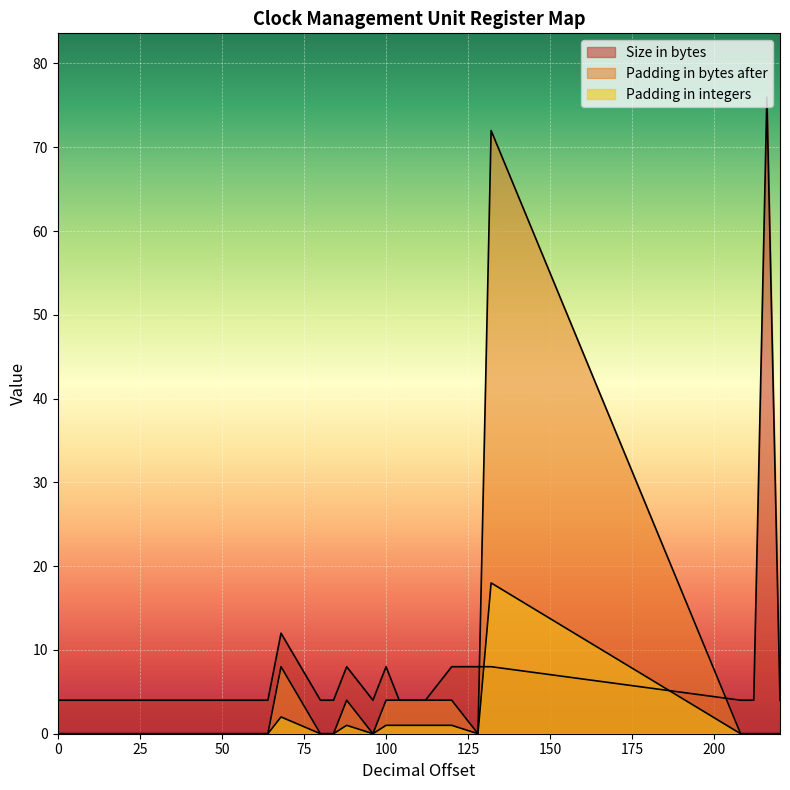

Is the value of Padding in bytes after at 200 greater than the value of Size in bytes at 24?

No